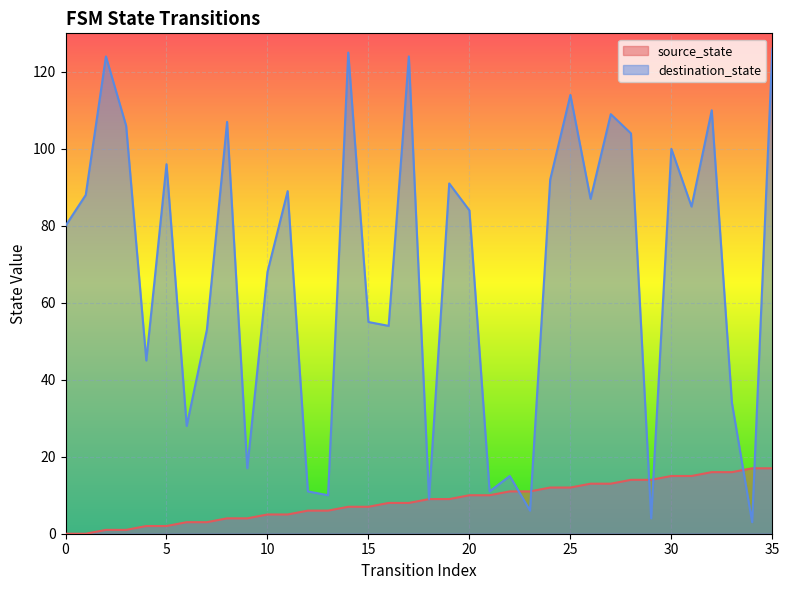

How many intersections are there between source_state and destination_state?

6